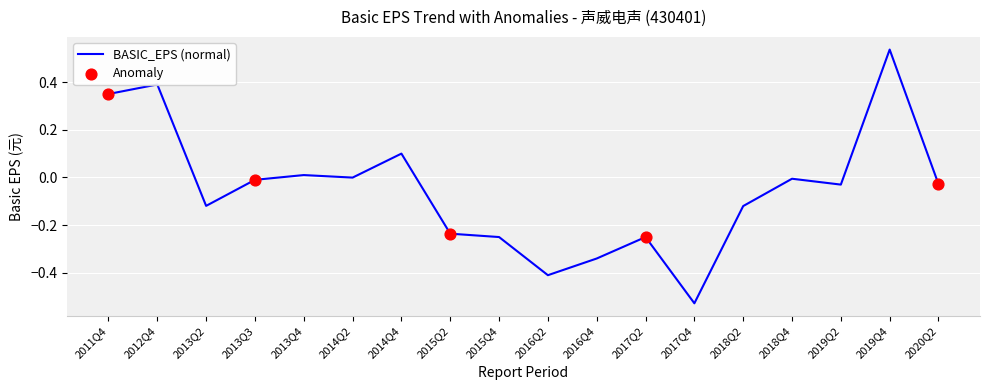

Between 2011Q4 and 2017Q4, which is larger?

2011Q4